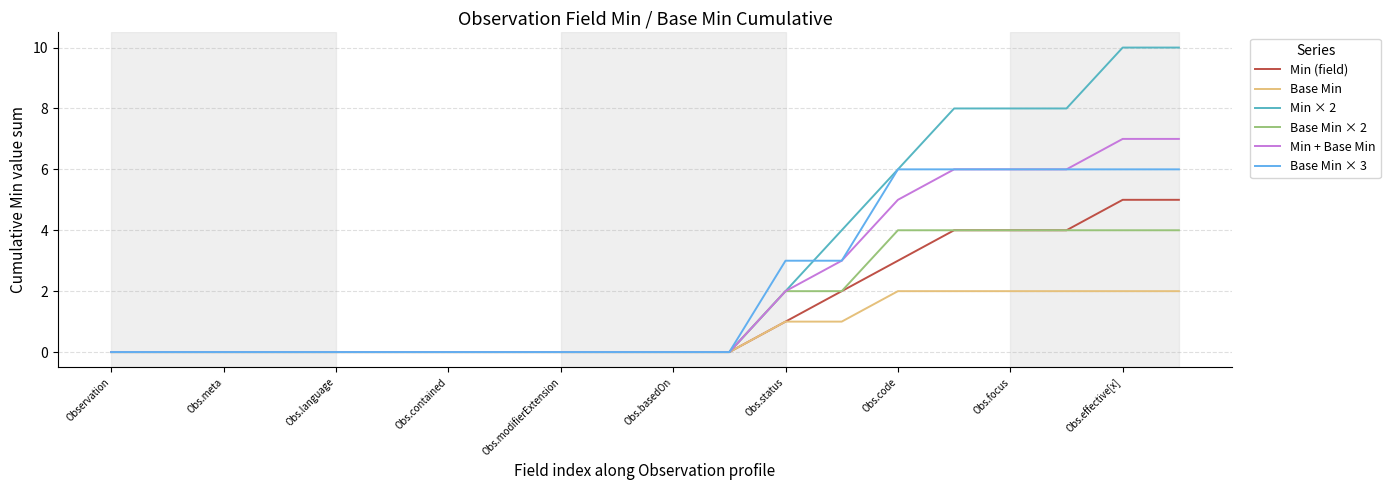

How many categories are shown in the chart?

20